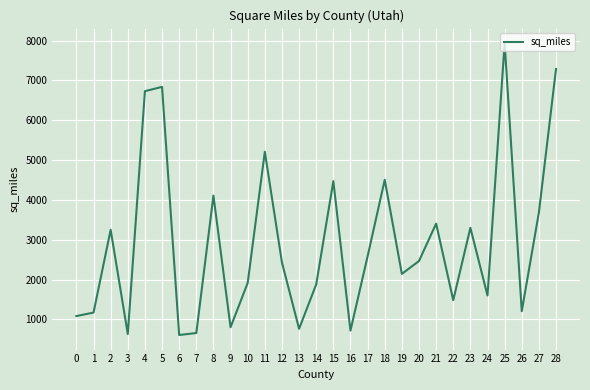

What is the maximum value shown in the chart?

7933.2